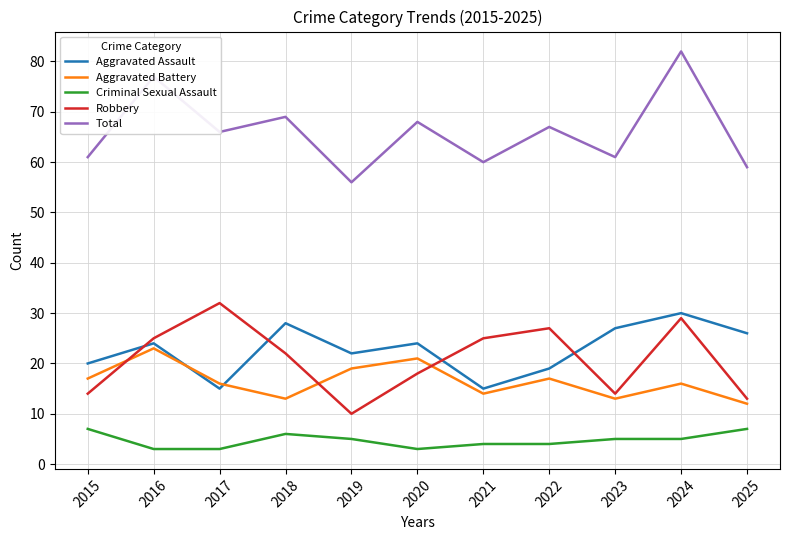

What is the difference between the highest and lowest values at 2020?

65